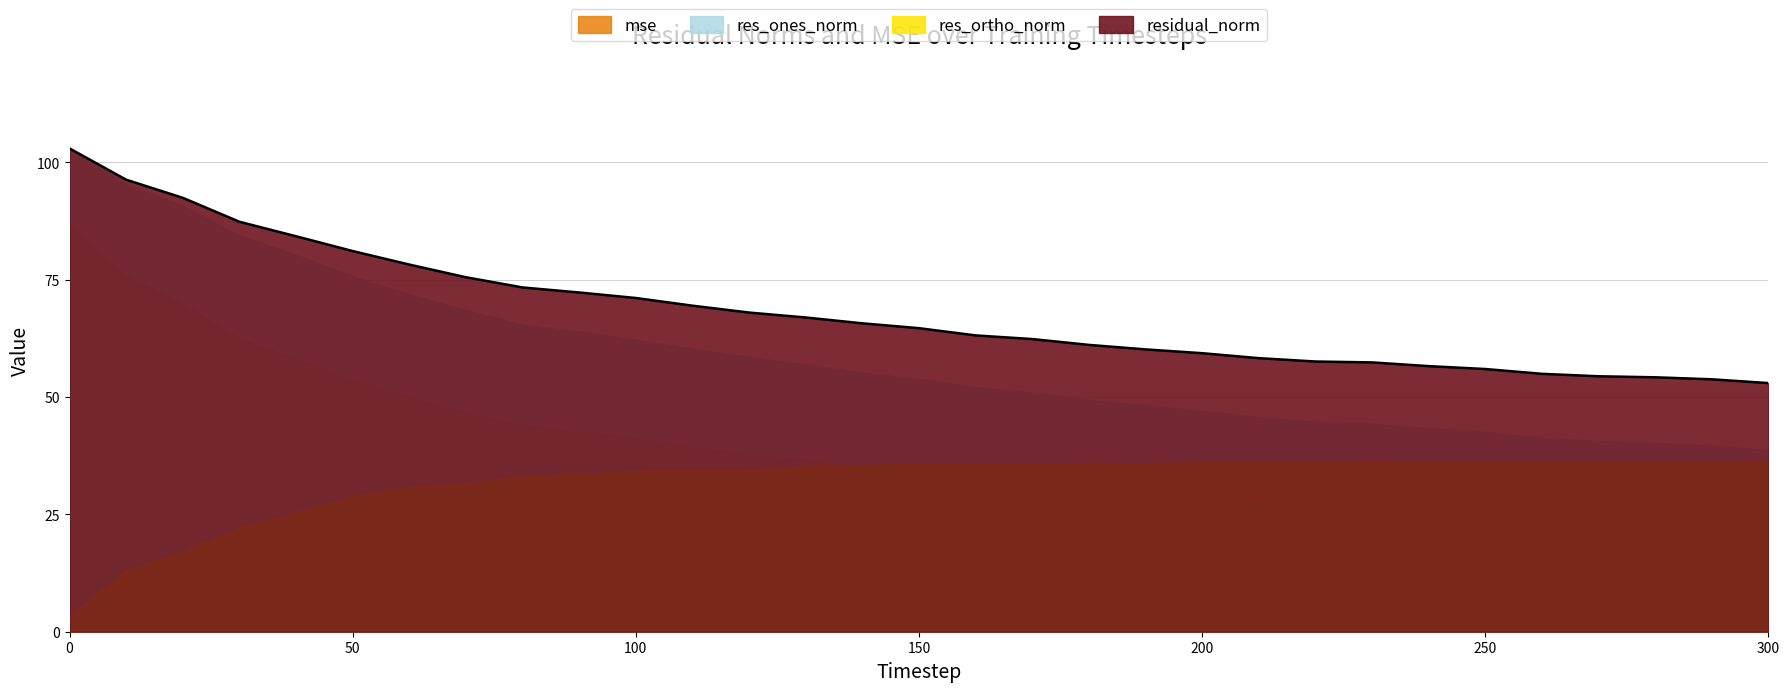

What is the difference between the maximum and minimum values in the res_ones_norm series?

64.2